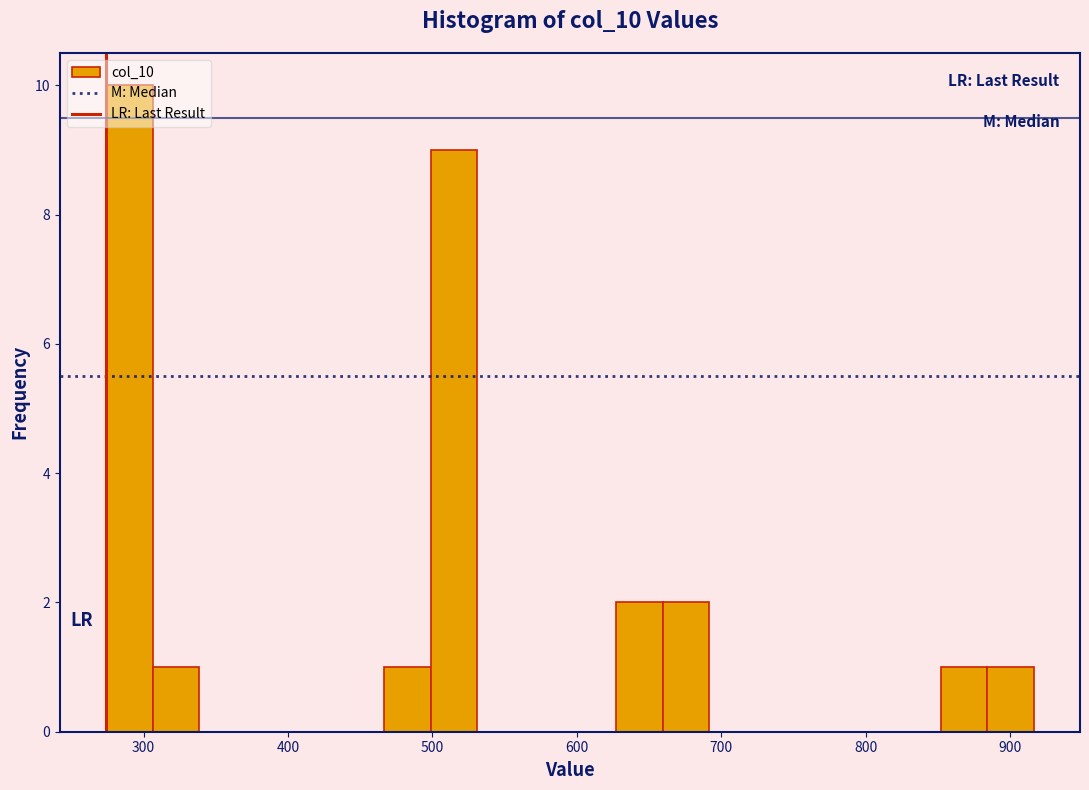

Around what value on the x-axis is the tallest bar? Give the approximate position of its centre, as read against the axis.

290